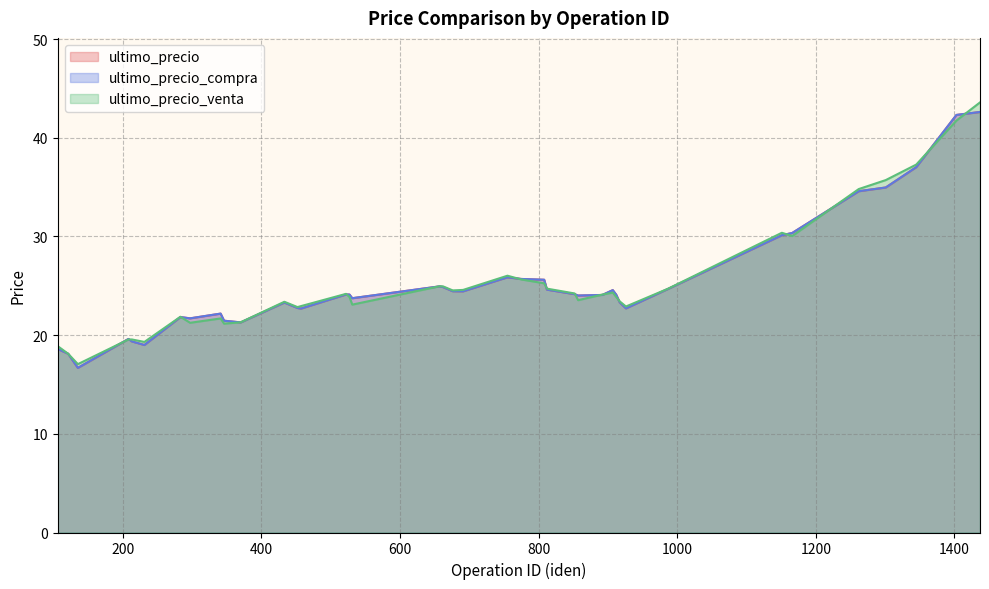

What are all the series names shown in the legend?

ultimo_precio, ultimo_precio_compra, ultimo_precio_venta